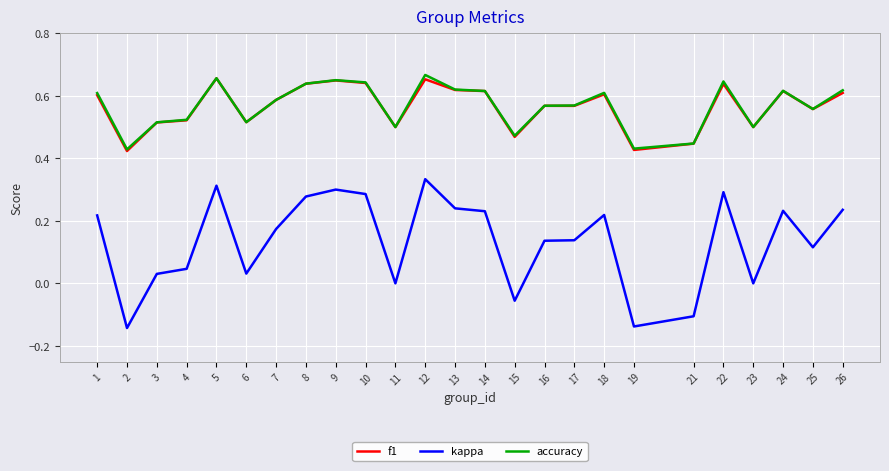

Is the value of kappa at 2 greater than the value of accuracy at 19?

No